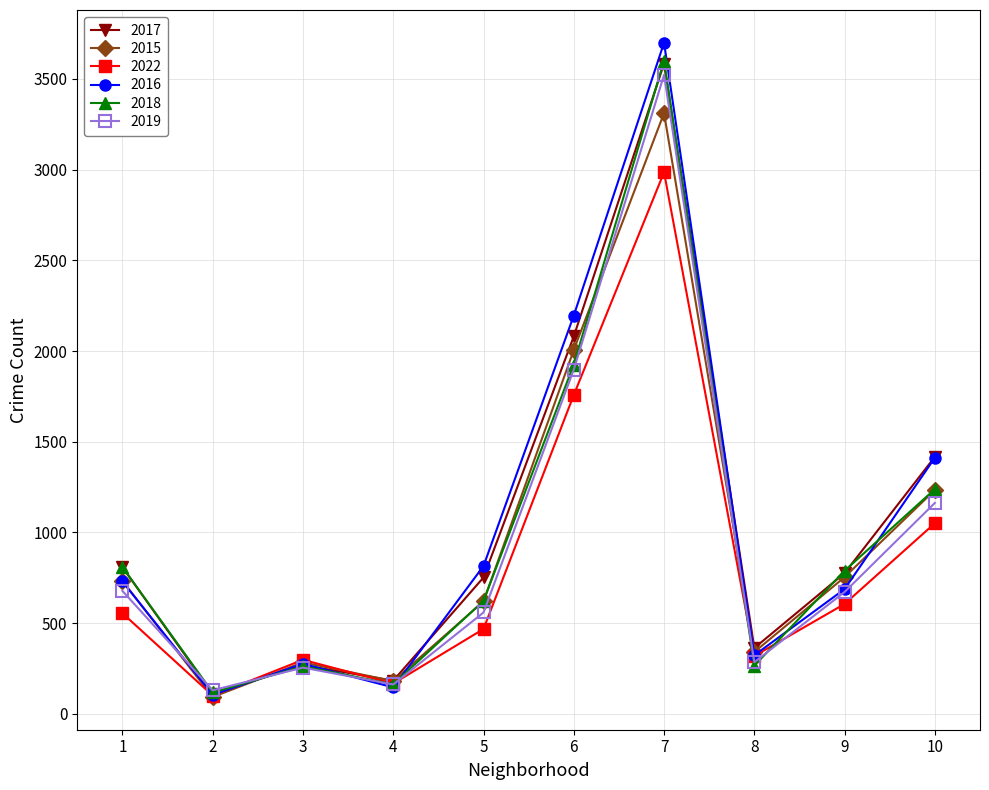

What is the minimum value for 2018?

118